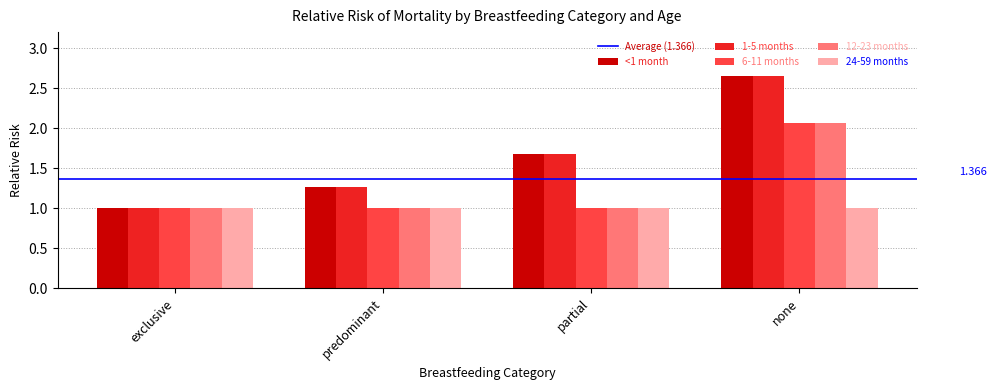

Count the number of data series in this chart.

5